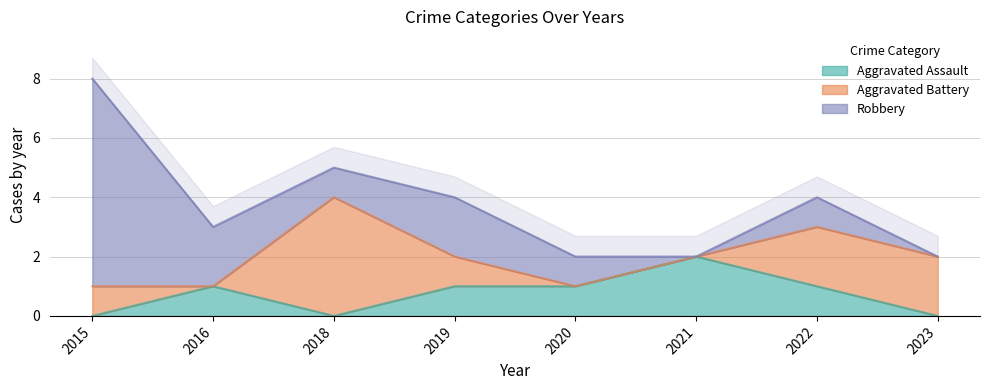

At how many categories does at least one series exceed 6?

1